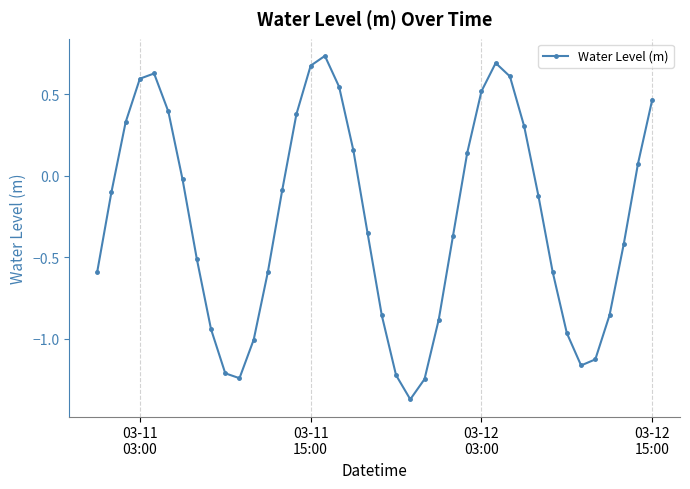

What is the difference between the maximum and second lowest values?

2.0